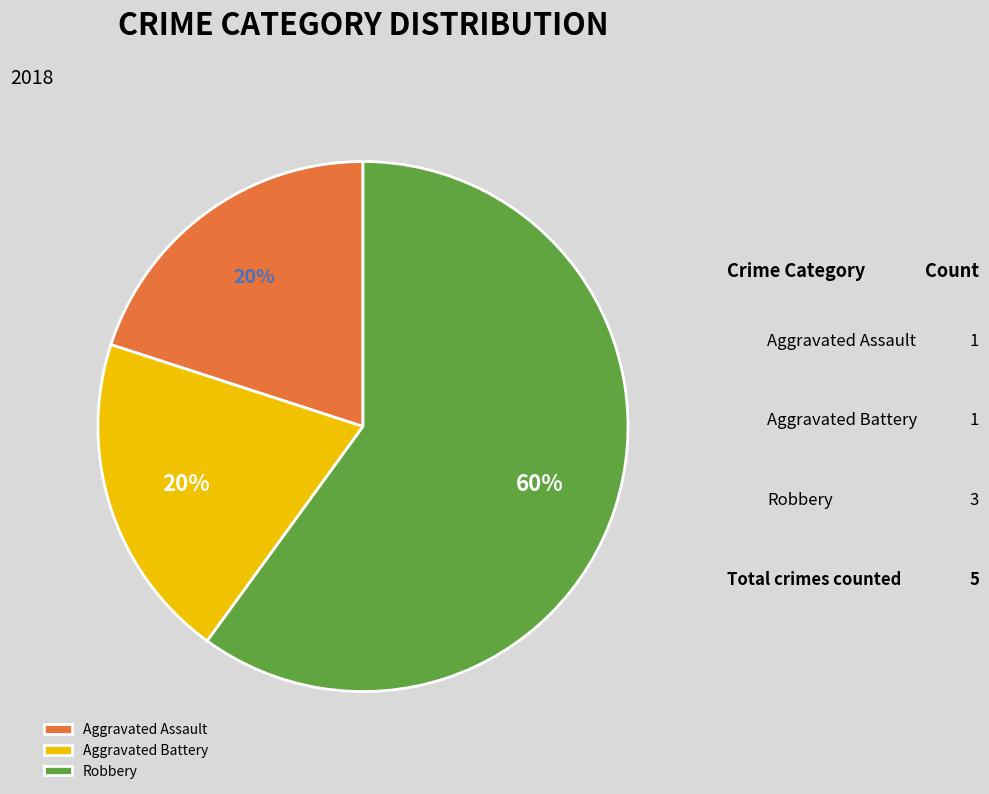

To the nearest percent, what percentage of the pie is Aggravated Assault?

20%